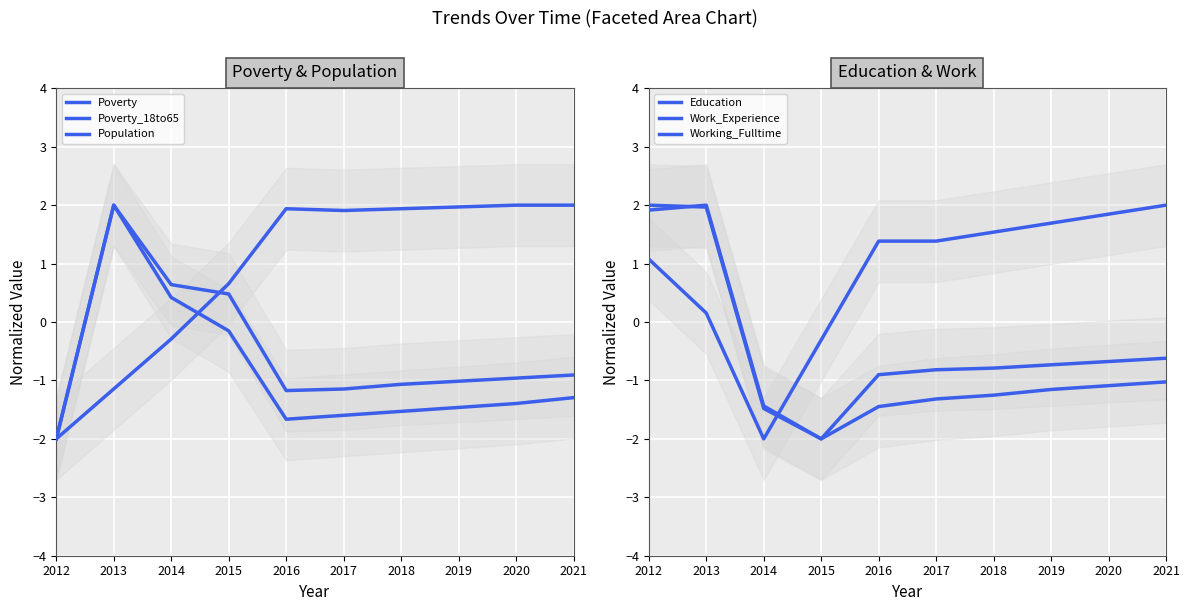

Rank the series by their maximum value, from highest to lowest.

Poverty, Work_Experience, Population, Education, Poverty_18to65, Working_Fulltime